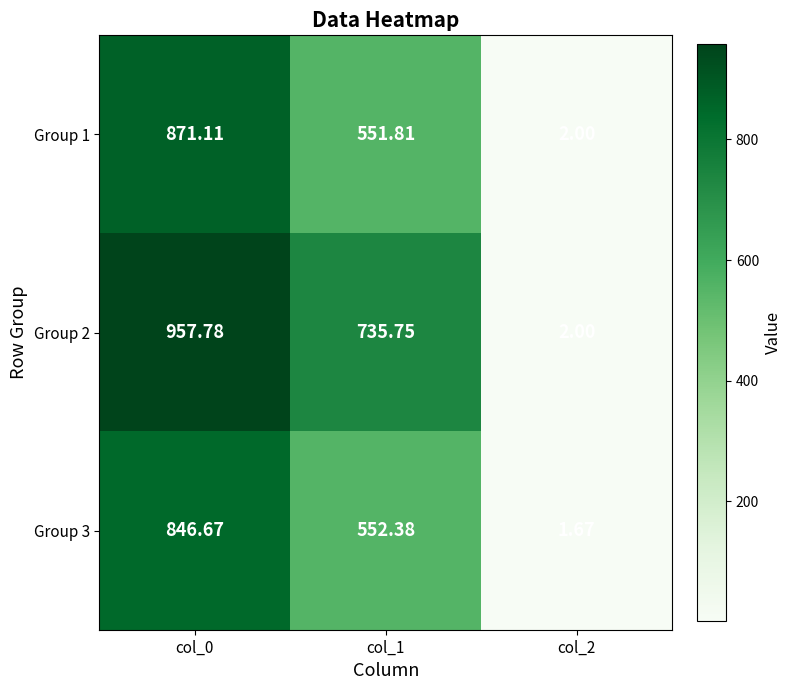

Which series has the widest spread of values?

Group 2